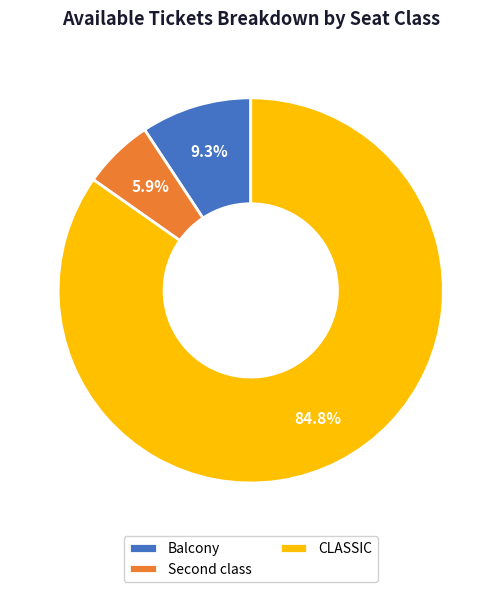

Count the number of slices in the pie.

3